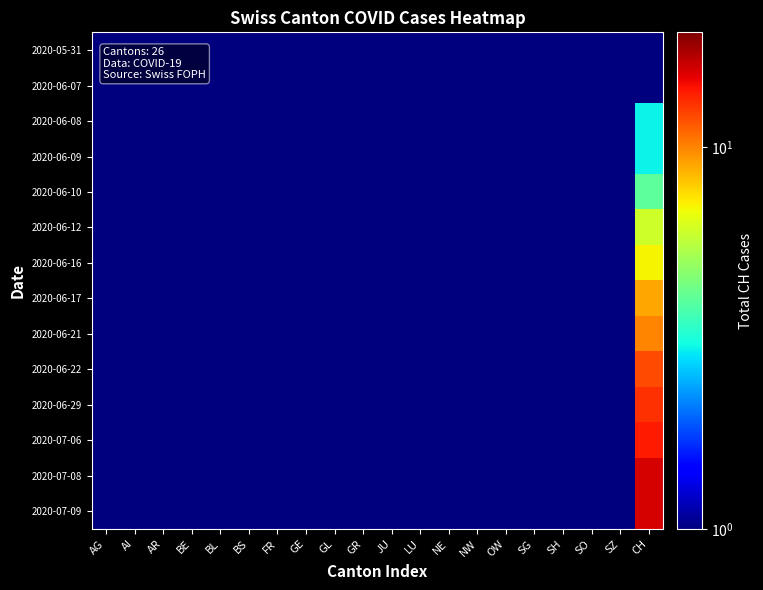

Reading left to right, what are all the values shown in this chart?

2020-05-31: AG=0.5	AI=0.5	AR=0.5	BE=0.5	BL=0.5	BS=0.5	FR=0.5	GE=0.5	GL=0.5	GR=0.5	JU=0.5	LU=0.5	NE=0.5	NW=0.5	OW=0.5	SG=0.5	SH=0.5	SO=0.5	SZ=0.5	CH=0.5
2020-06-07: AG=0.5	AI=0.5	AR=0.5	BE=0.5	BL=0.5	BS=0.5	FR=0.5	GE=0.5	GL=0.5	GR=0.5	JU=0.5	LU=0.5	NE=0.5	NW=0.5	OW=0.5	SG=0.5	SH=0.5	SO=0.5	SZ=0.5	CH=1.0
2020-06-08: AG=0.5	AI=0.5	AR=0.5	BE=0.5	BL=0.5	BS=0.5	FR=0.5	GE=0.5	GL=0.5	GR=0.5	JU=0.5	LU=0.5	NE=0.5	NW=0.5	OW=0.5	SG=0.5	SH=0.5	SO=0.5	SZ=0.5	CH=3.0
2020-06-09: AG=0.5	AI=0.5	AR=0.5	BE=0.5	BL=0.5	BS=0.5	FR=0.5	GE=0.5	GL=0.5	GR=0.5	JU=0.5	LU=0.5	NE=0.5	NW=0.5	OW=0.5	SG=0.5	SH=0.5	SO=0.5	SZ=0.5	CH=3.0
2020-06-10: AG=0.5	AI=0.5	AR=0.5	BE=0.5	BL=0.5	BS=0.5	FR=0.5	GE=0.5	GL=0.5	GR=0.5	JU=0.5	LU=0.5	NE=0.5	NW=0.5	OW=0.5	SG=0.5	SH=0.5	SO=0.5	SZ=0.5	CH=4.0
2020-06-12: AG=0.5	AI=0.5	AR=0.5	BE=0.5	BL=0.5	BS=0.5	FR=0.5	GE=0.5	GL=0.5	GR=0.5	JU=0.5	LU=0.5	NE=0.5	NW=0.5	OW=0.5	SG=0.5	SH=0.5	SO=0.5	SZ=0.5	CH=6.0
2020-06-16: AG=0.5	AI=0.5	AR=0.5	BE=0.5	BL=0.5	BS=0.5	FR=0.5	GE=0.5	GL=0.5	GR=0.5	JU=0.5	LU=0.5	NE=0.5	NW=0.5	OW=0.5	SG=0.5	SH=0.5	SO=0.5	SZ=0.5	CH=7.0
2020-06-17: AG=0.5	AI=0.5	AR=0.5	BE=0.5	BL=0.5	BS=0.5	FR=0.5	GE=0.5	GL=0.5	GR=0.5	JU=0.5	LU=0.5	NE=0.5	NW=0.5	OW=0.5	SG=0.5	SH=0.5	SO=0.5	SZ=0.5	CH=9.0
2020-06-21: AG=0.5	AI=0.5	AR=0.5	BE=0.5	BL=0.5	BS=0.5	FR=0.5	GE=0.5	GL=0.5	GR=0.5	JU=0.5	LU=0.5	NE=0.5	NW=0.5	OW=0.5	SG=0.5	SH=0.5	SO=0.5	SZ=0.5	CH=10.0
2020-06-22: AG=0.5	AI=0.5	AR=0.5	BE=0.5	BL=0.5	BS=0.5	FR=0.5	GE=0.5	GL=0.5	GR=0.5	JU=0.5	LU=0.5	NE=0.5	NW=0.5	OW=0.5	SG=0.5	SH=0.5	SO=0.5	SZ=0.5	CH=12.0
2020-06-29: AG=0.5	AI=0.5	AR=0.5	BE=0.5	BL=0.5	BS=0.5	FR=0.5	GE=0.5	GL=0.5	GR=0.5	JU=0.5	LU=0.5	NE=0.5	NW=0.5	OW=0.5	SG=0.5	SH=0.5	SO=0.5	SZ=0.5	CH=13.0
2020-07-06: AG=0.5	AI=0.5	AR=0.5	BE=0.5	BL=0.5	BS=0.5	FR=0.5	GE=0.5	GL=0.5	GR=0.5	JU=0.5	LU=0.5	NE=0.5	NW=0.5	OW=0.5	SG=0.5	SH=0.5	SO=0.5	SZ=0.5	CH=14.0
2020-07-08: AG=0.5	AI=0.5	AR=0.5	BE=0.5	BL=0.5	BS=0.5	FR=0.5	GE=0.5	GL=0.5	GR=0.5	JU=0.5	LU=0.5	NE=0.5	NW=0.5	OW=0.5	SG=0.5	SH=0.5	SO=0.5	SZ=0.5	CH=16.0
2020-07-09: AG=0.5	AI=0.5	AR=0.5	BE=0.5	BL=0.5	BS=0.5	FR=0.5	GE=0.5	GL=0.5	GR=0.5	JU=0.5	LU=0.5	NE=0.5	NW=0.5	OW=0.5	SG=0.5	SH=0.5	SO=0.5	SZ=0.5	CH=16.0